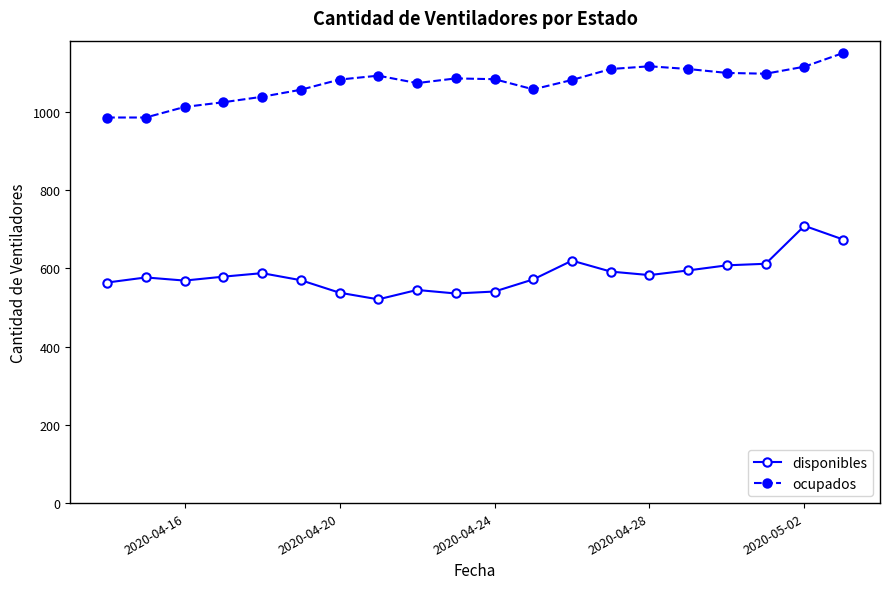

True or false: ocupados and disponibles intersect in this chart.

False